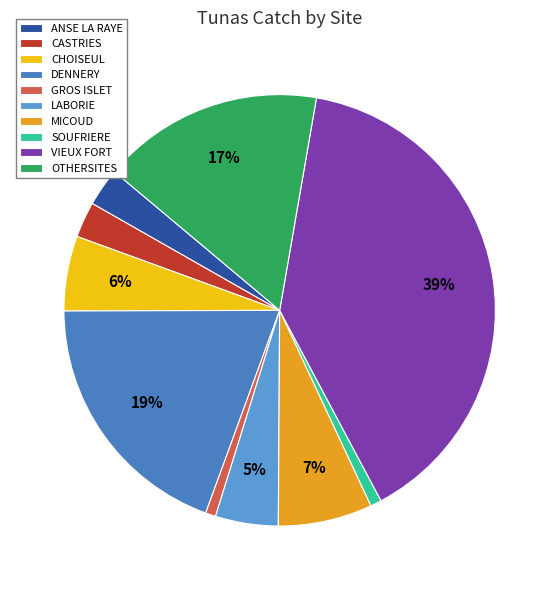

The SOUFRIERE slice represents 11% of the pie. True or false?

False